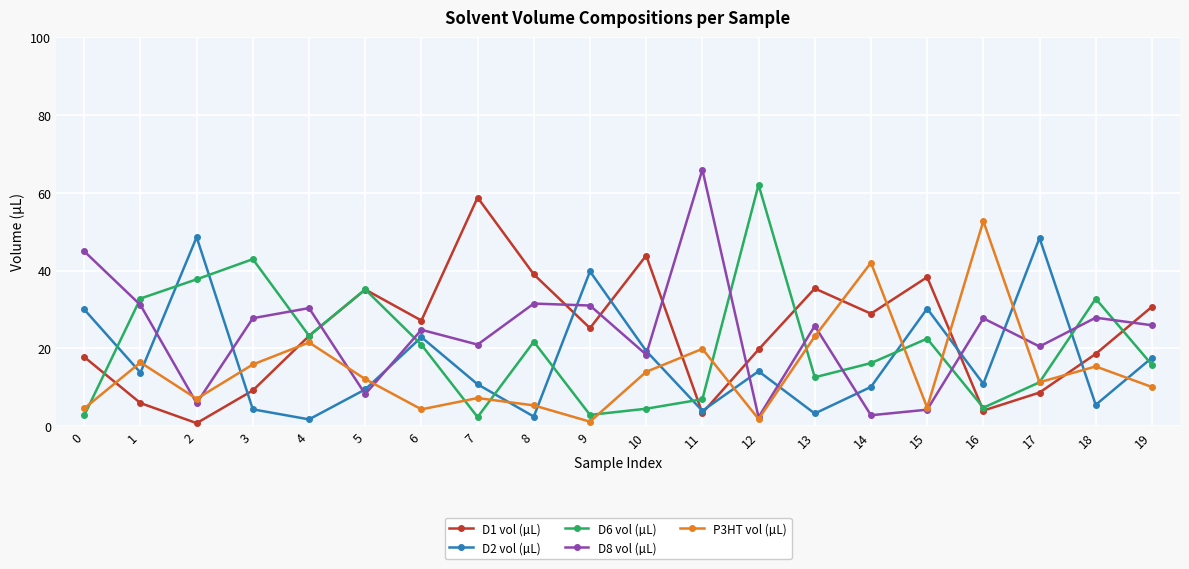

The D8 vol (µL) series shows 19.3 at 9. True or false?

False